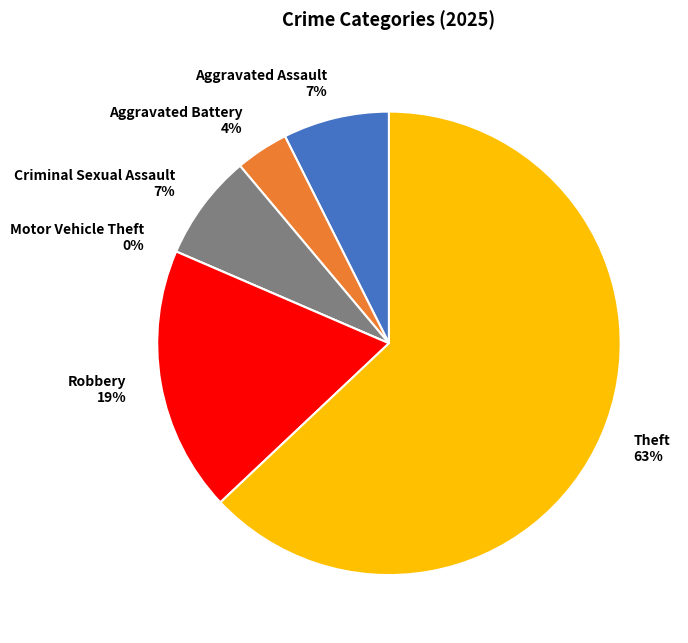

The Aggravated Battery slice represents 4% of the pie. True or false?

True